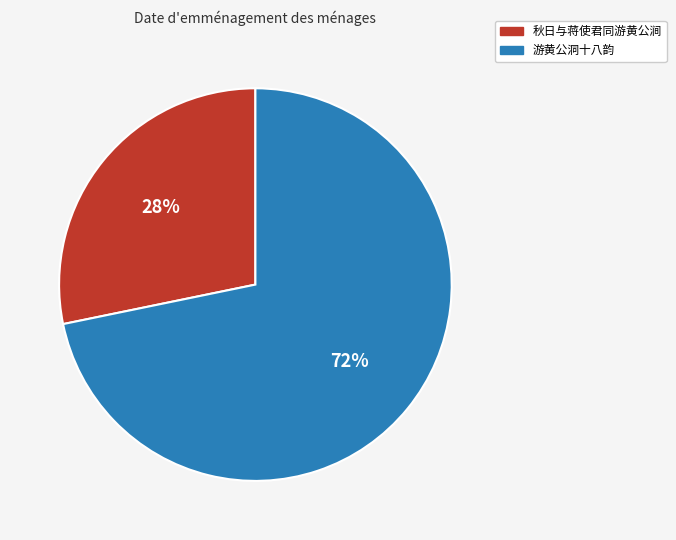

Combined, do 游黄公洞十八韵 and 秋日与蒋使君同游黄公涧 account for over 50%?

Yes